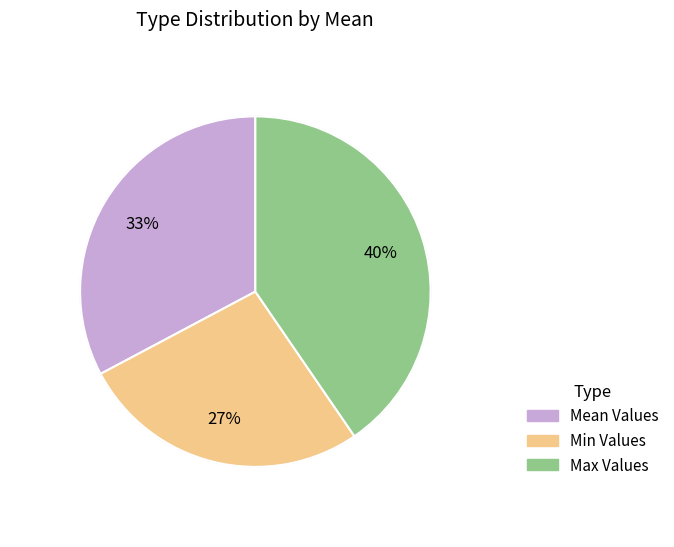

What is the smallest slice in the pie chart?

Min Values